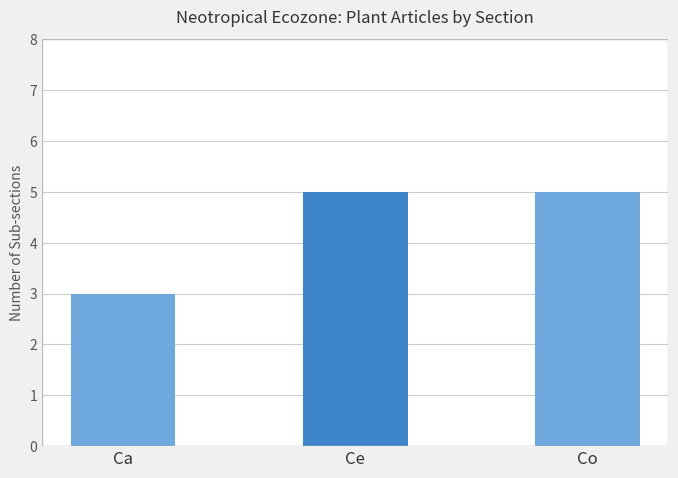

How many bars are there in total?

3